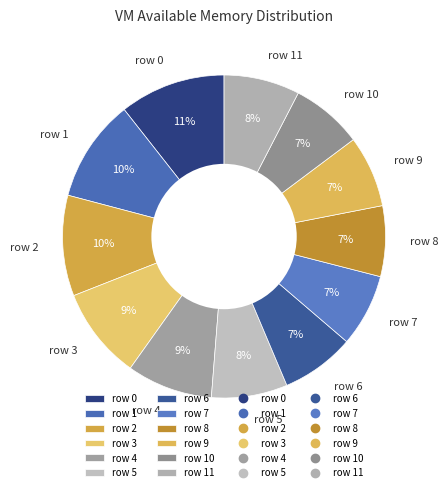

To the nearest percent, what is the difference between the largest and smallest slice percentages?

4%